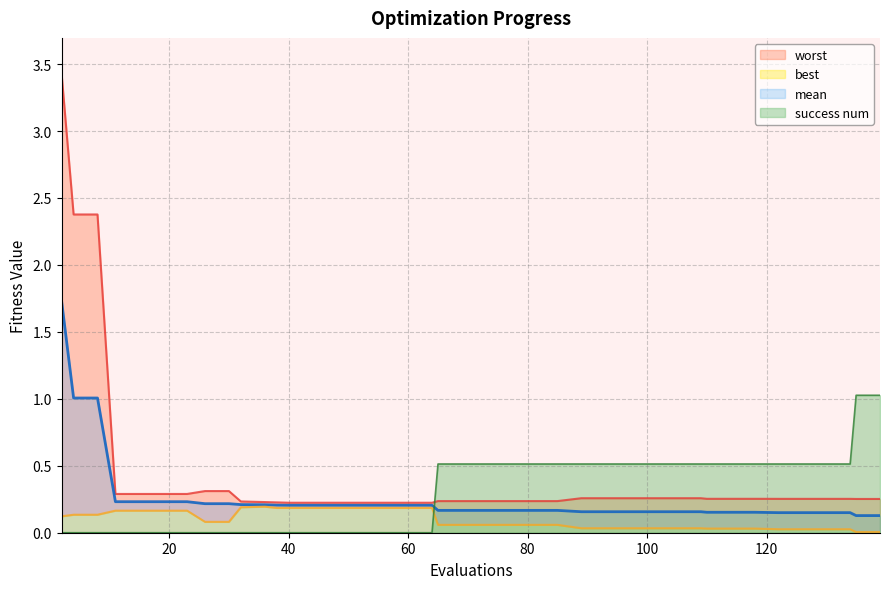

Read the worst value at 97.

0.3